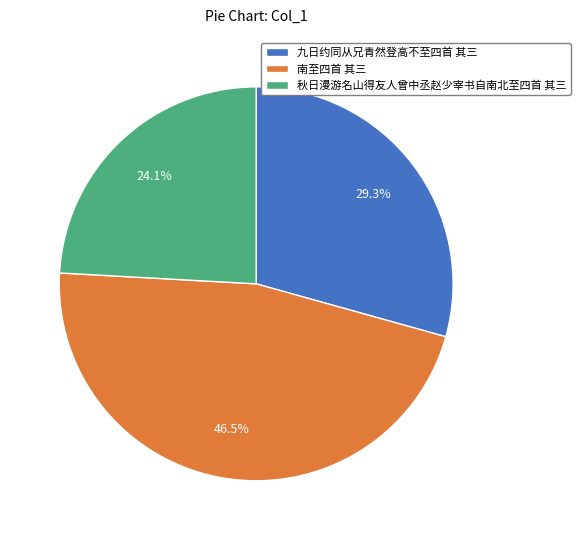

To the nearest percent, what is the difference between the largest and smallest slice percentages?

22%